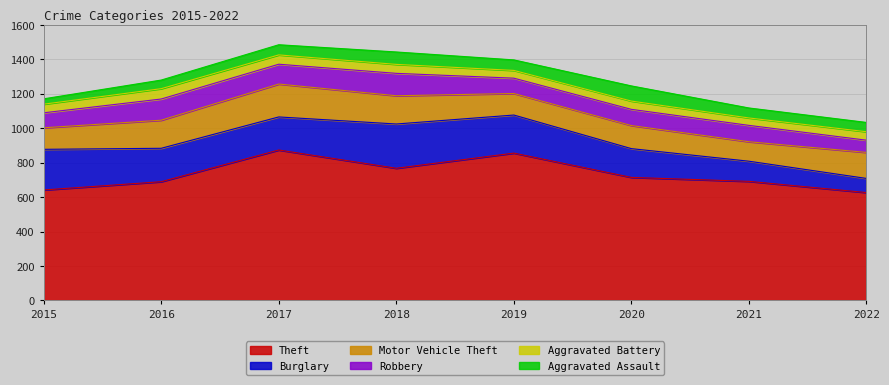

True or false: Aggravated Battery and Motor Vehicle Theft intersect in this chart.

False